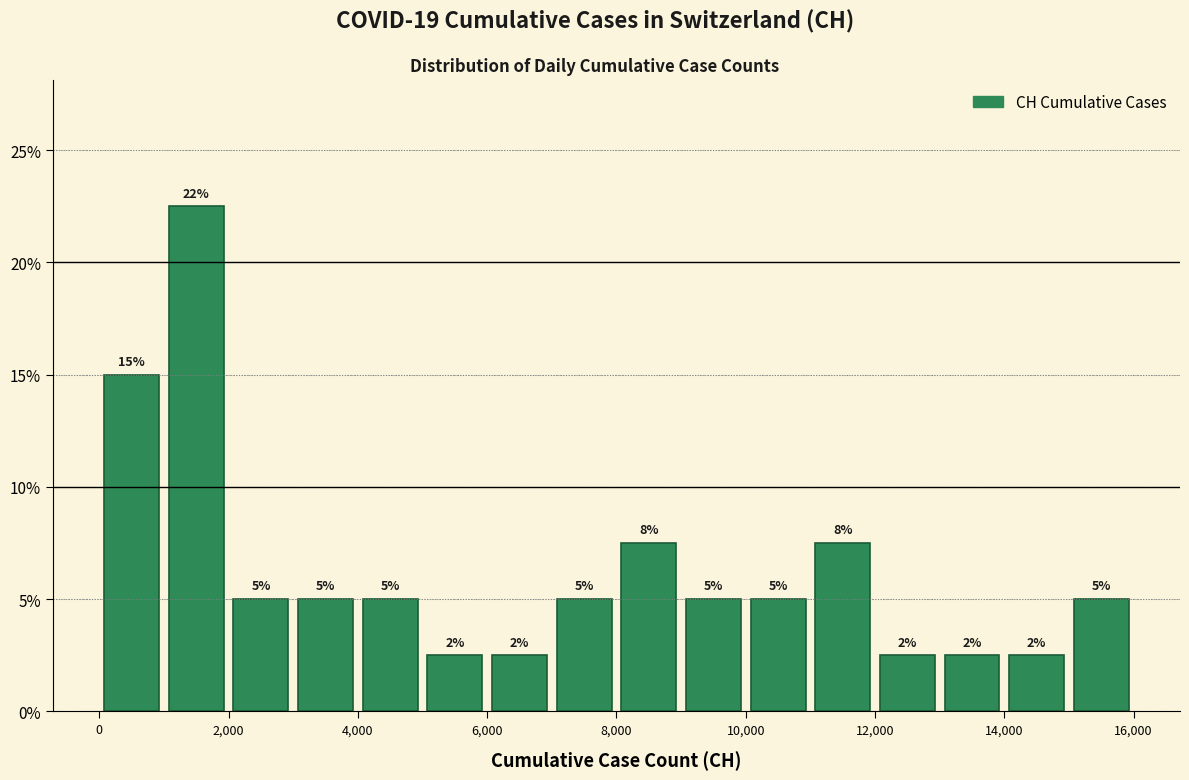

Which range on the x-axis has the tallest bar?

1000 to 2000